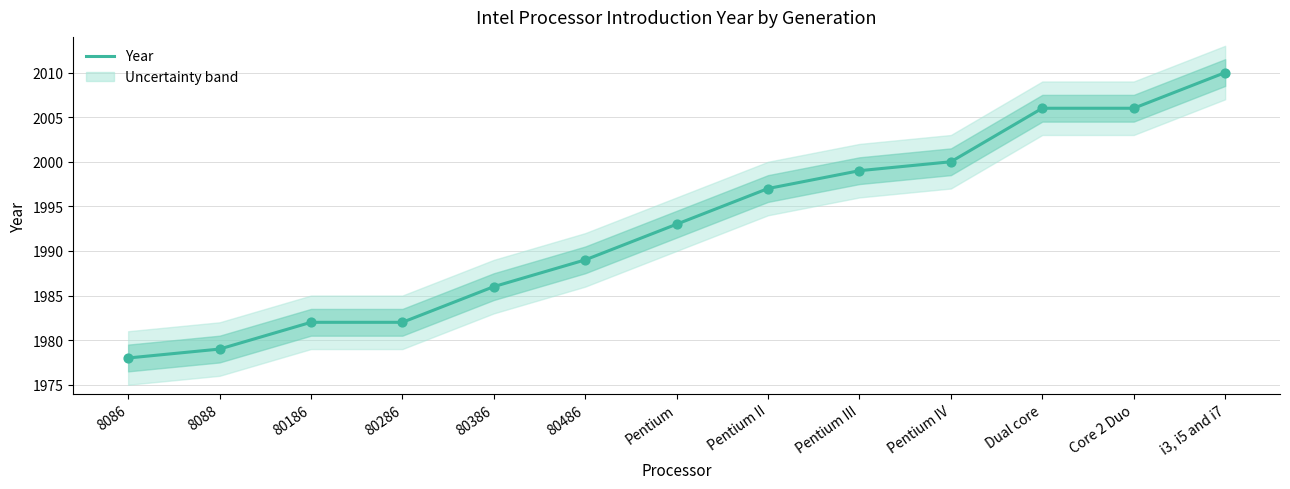

Which has a higher value, 8086 or 80486?

80486